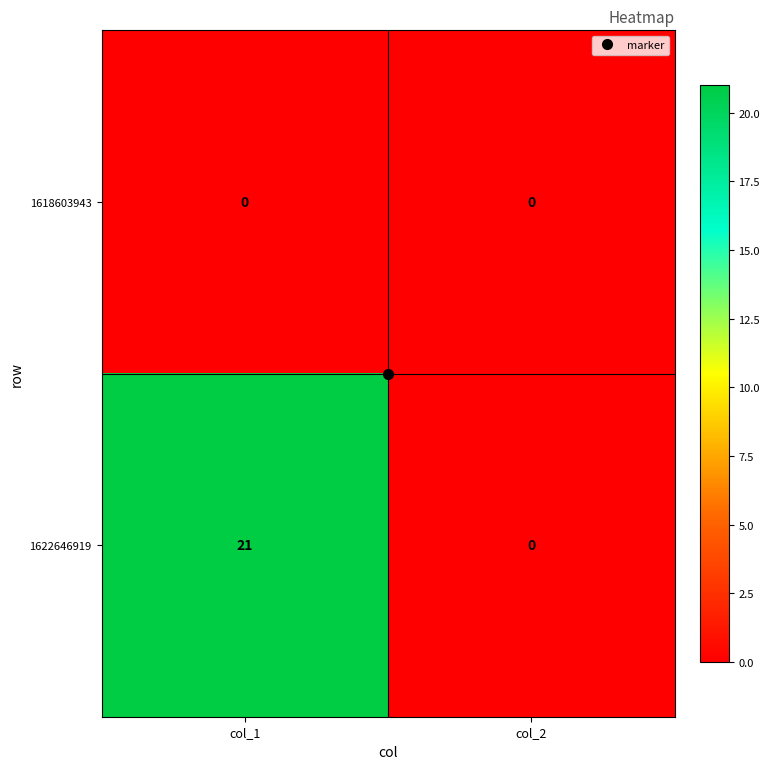

List the series in order of their overall mean, lowest first.

1618603943, 1622646919